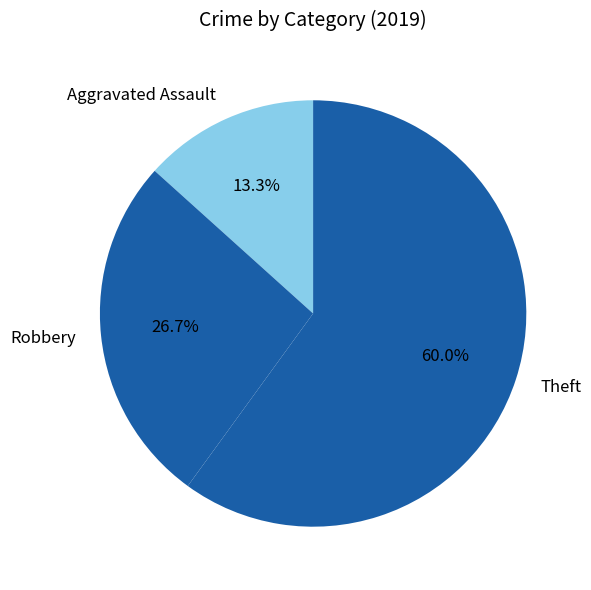

Is the sum of Robbery and Theft greater than half?

Yes